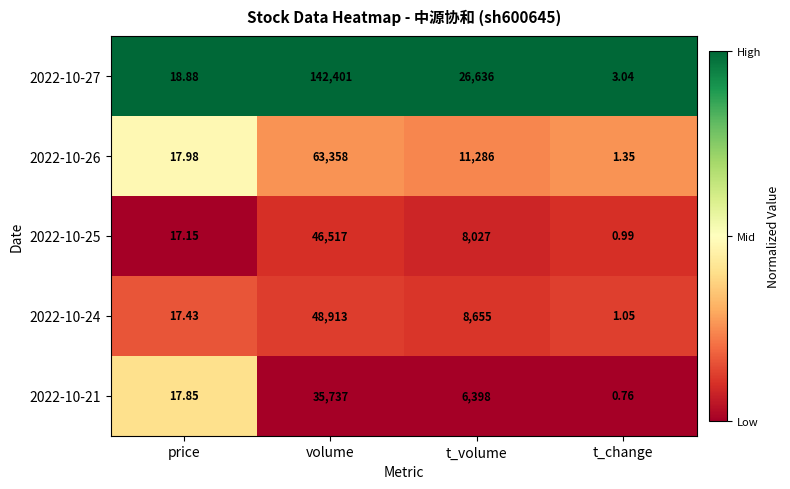

Rank the categories by 2022-10-24 value from lowest to highest.

t_change, price, t_volume, volume